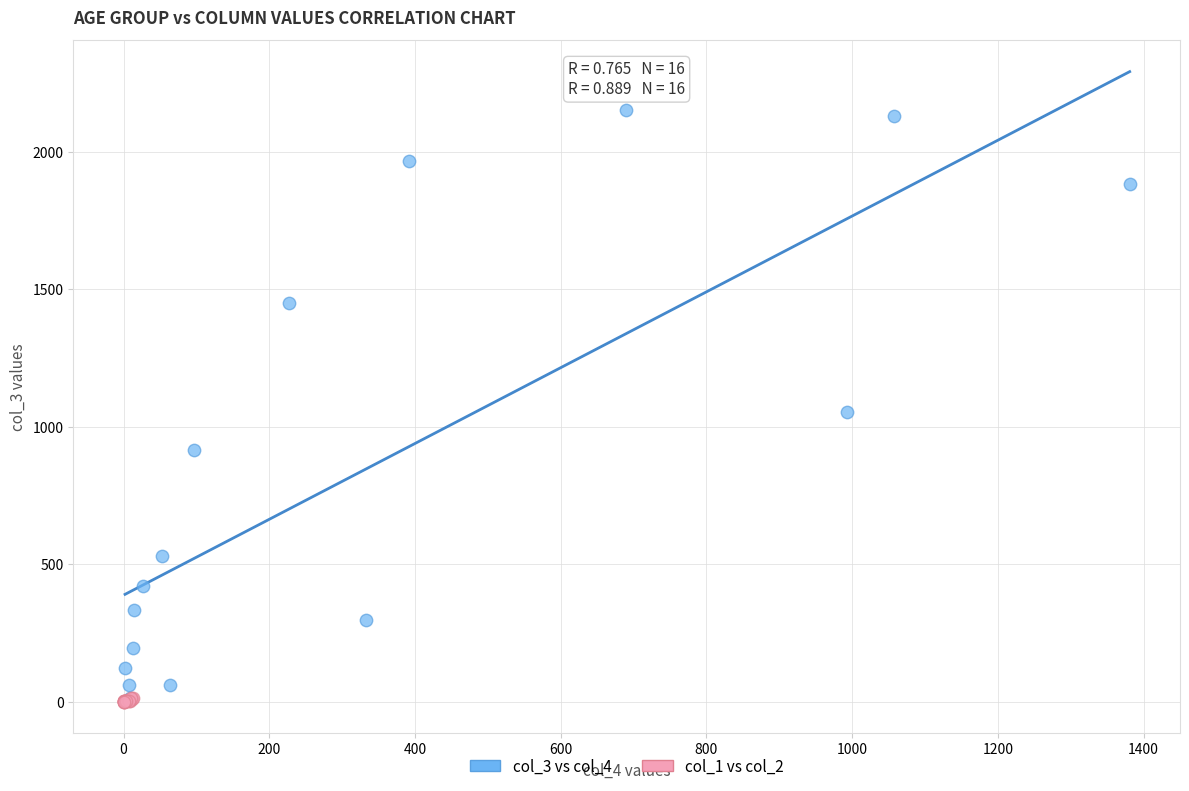

Which series reaches the maximum Y coordinate?

col_3 vs col_4